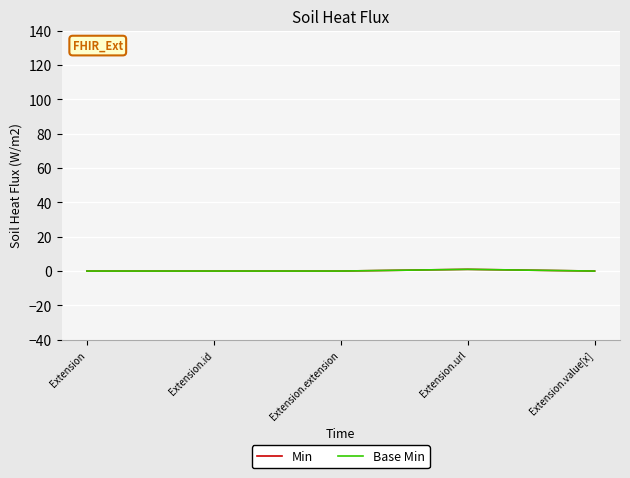

Does the chart have visible grid lines?

Yes